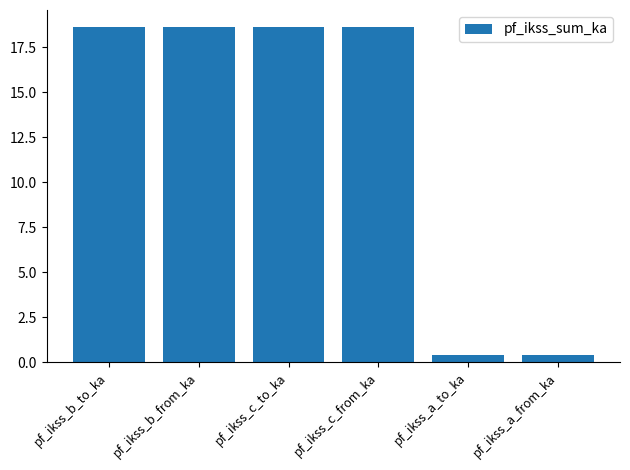

The chart shows a value of 18.6 at pf_ikss_c_from_ka. True or false?

True